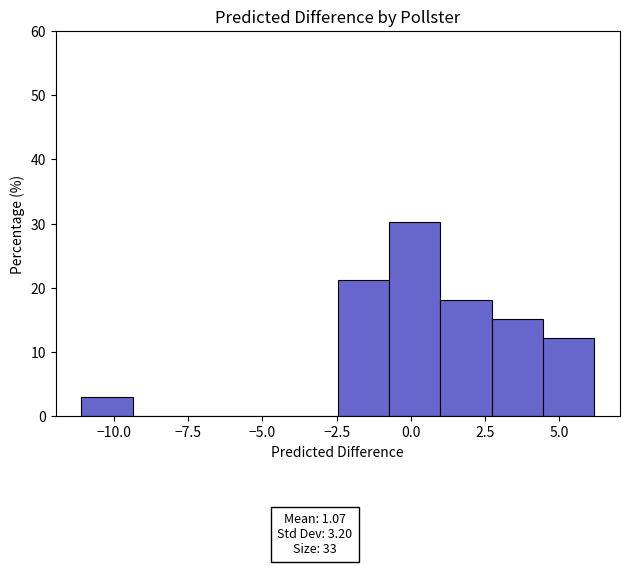

Read against the x-axis, roughly where is the centre of the tallest bar?

0.0